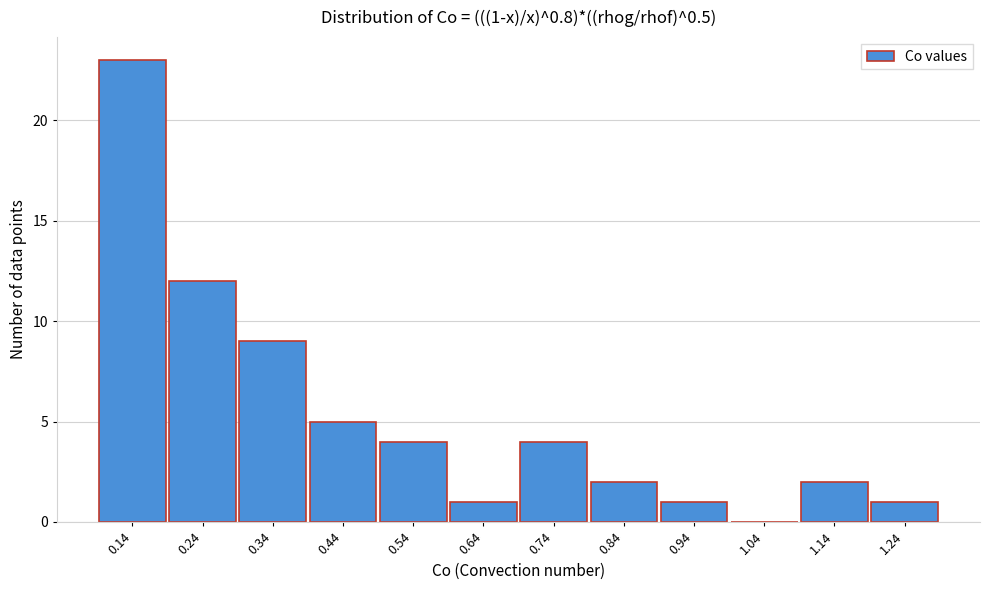

Which range on the x-axis has the tallest bar?

0.08 to 0.18